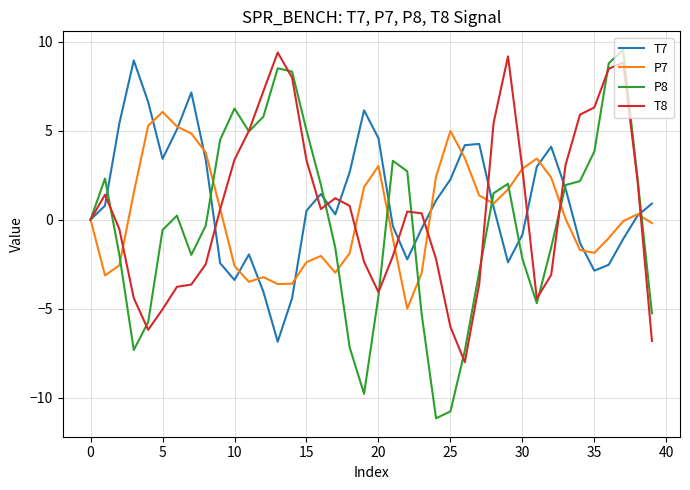

What is the maximum value for T7?

8.9